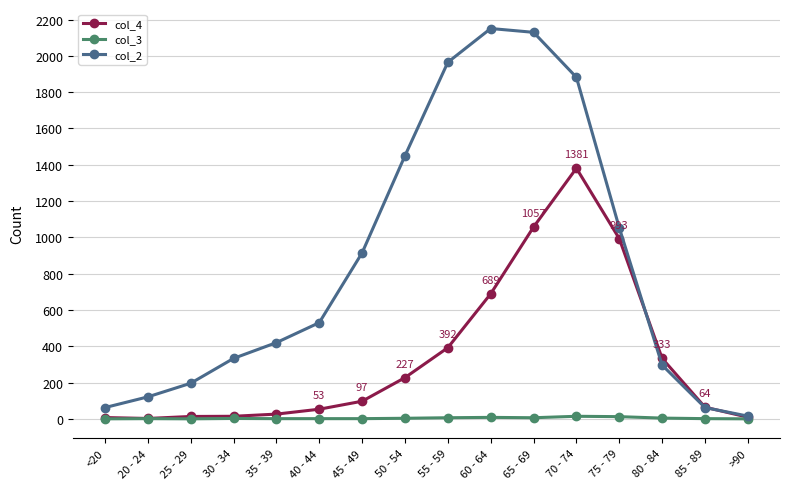

Is the value of col_3 at 45 - 49 greater than the value of col_4 at 70 - 74?

No